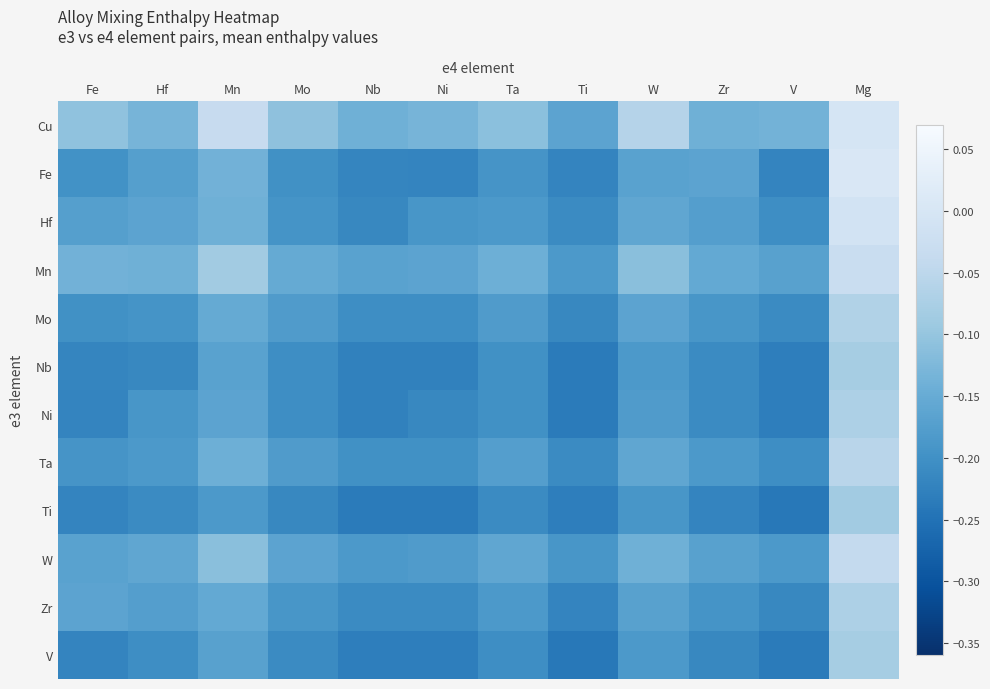

Reading left to right, list all the values displayed in this chart.

Cu: Fe=-0.1	Hf=-0.1	Mn=-0.0	Mo=-0.1	Nb=-0.1	Ni=-0.1	Ta=-0.1	Ti=-0.2	W=-0.1	Zr=-0.1	V=-0.1	Mg=-0.0
Fe: Fe=-0.2	Hf=-0.2	Mn=-0.1	Mo=-0.2	Nb=-0.2	Ni=-0.2	Ta=-0.2	Ti=-0.2	W=-0.2	Zr=-0.2	V=-0.2	Mg=0.0
Hf: Fe=-0.2	Hf=-0.2	Mn=-0.1	Mo=-0.2	Nb=-0.2	Ni=-0.2	Ta=-0.2	Ti=-0.2	W=-0.2	Zr=-0.2	V=-0.2	Mg=-0.0
Mn: Fe=-0.1	Hf=-0.1	Mn=-0.1	Mo=-0.2	Nb=-0.2	Ni=-0.2	Ta=-0.1	Ti=-0.2	W=-0.1	Zr=-0.2	V=-0.2	Mg=-0.0
Mo: Fe=-0.2	Hf=-0.2	Mn=-0.2	Mo=-0.2	Nb=-0.2	Ni=-0.2	Ta=-0.2	Ti=-0.2	W=-0.2	Zr=-0.2	V=-0.2	Mg=-0.1
Nb: Fe=-0.2	Hf=-0.2	Mn=-0.2	Mo=-0.2	Nb=-0.2	Ni=-0.2	Ta=-0.2	Ti=-0.2	W=-0.2	Zr=-0.2	V=-0.2	Mg=-0.1
Ni: Fe=-0.2	Hf=-0.2	Mn=-0.2	Mo=-0.2	Nb=-0.2	Ni=-0.2	Ta=-0.2	Ti=-0.2	W=-0.2	Zr=-0.2	V=-0.2	Mg=-0.1
Ta: Fe=-0.2	Hf=-0.2	Mn=-0.1	Mo=-0.2	Nb=-0.2	Ni=-0.2	Ta=-0.2	Ti=-0.2	W=-0.2	Zr=-0.2	V=-0.2	Mg=-0.1
Ti: Fe=-0.2	Hf=-0.2	Mn=-0.2	Mo=-0.2	Nb=-0.2	Ni=-0.2	Ta=-0.2	Ti=-0.2	W=-0.2	Zr=-0.2	V=-0.2	Mg=-0.1
W: Fe=-0.2	Hf=-0.2	Mn=-0.1	Mo=-0.2	Nb=-0.2	Ni=-0.2	Ta=-0.2	Ti=-0.2	W=-0.1	Zr=-0.2	V=-0.2	Mg=-0.0
Zr: Fe=-0.2	Hf=-0.2	Mn=-0.2	Mo=-0.2	Nb=-0.2	Ni=-0.2	Ta=-0.2	Ti=-0.2	W=-0.2	Zr=-0.2	V=-0.2	Mg=-0.1
V: Fe=-0.2	Hf=-0.2	Mn=-0.2	Mo=-0.2	Nb=-0.2	Ni=-0.2	Ta=-0.2	Ti=-0.2	W=-0.2	Zr=-0.2	V=-0.2	Mg=-0.1